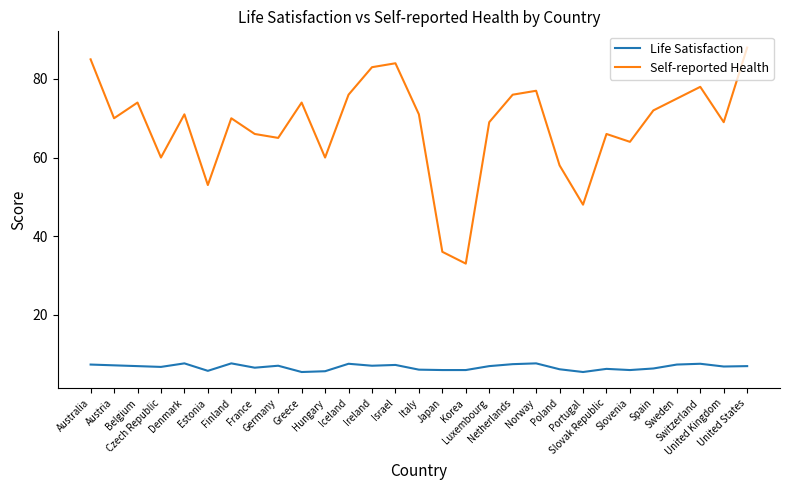

Is the value of Self-reported Health at Hungary greater than the value of Life Satisfaction at Belgium?

Yes